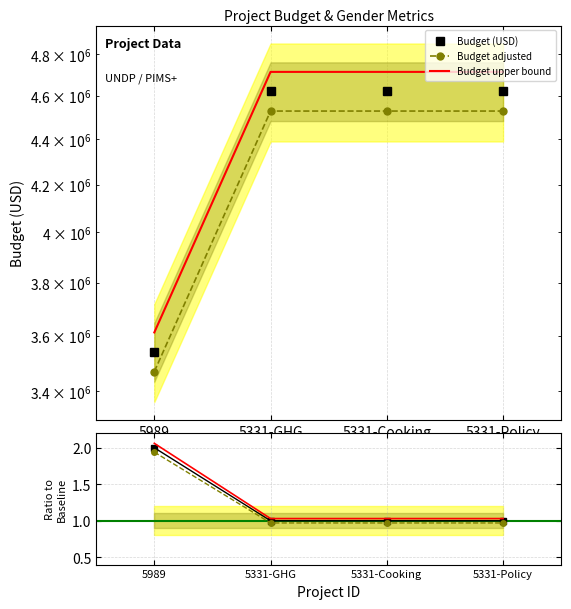

At which category does the chart reach its minimum across all series?

5331-GHG